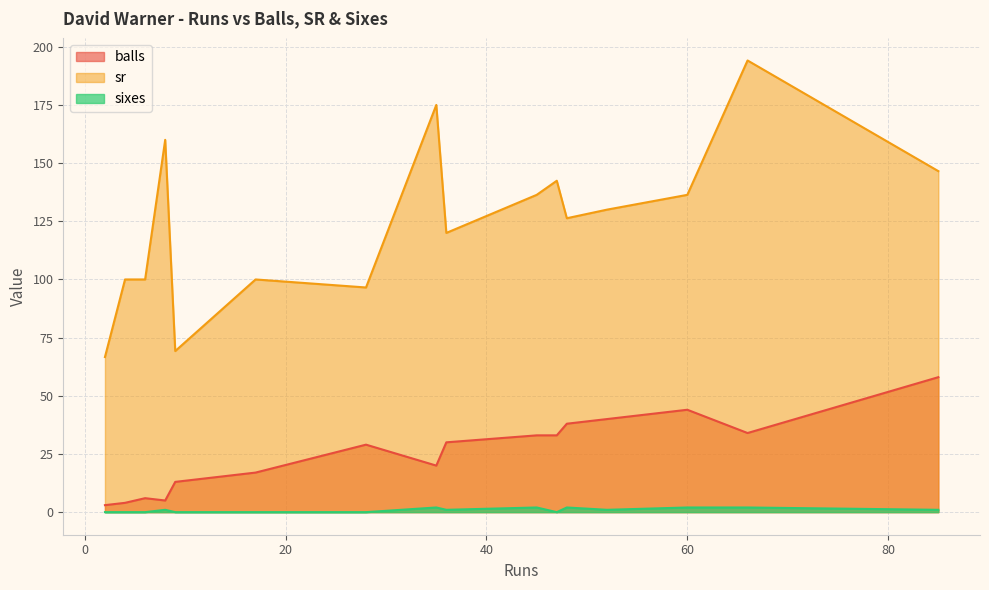

Between 8 and 45, which is larger?

45